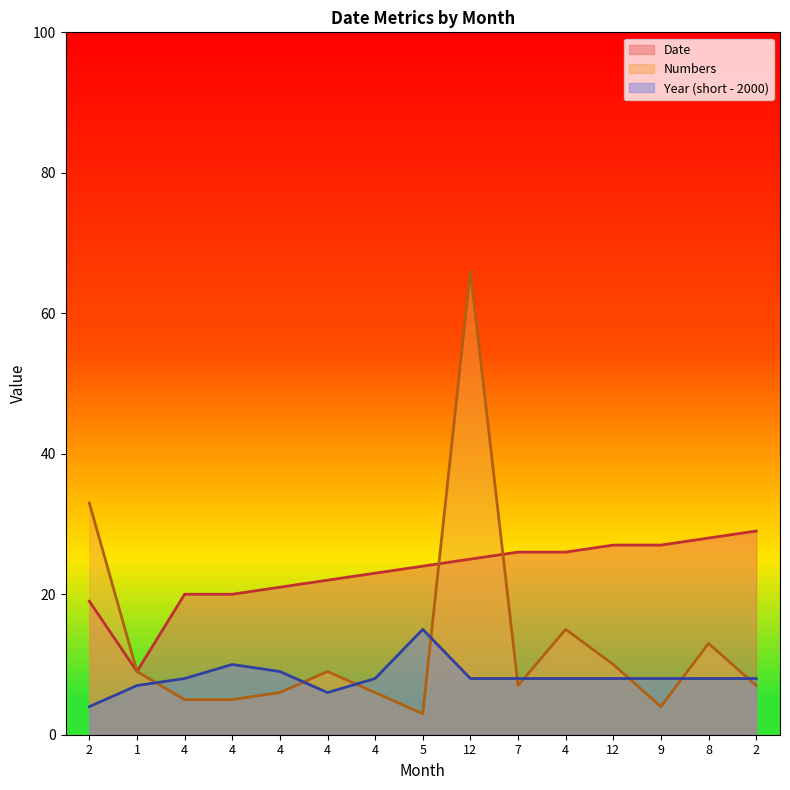

Which series changed the most between 2 and 7?

Numbers